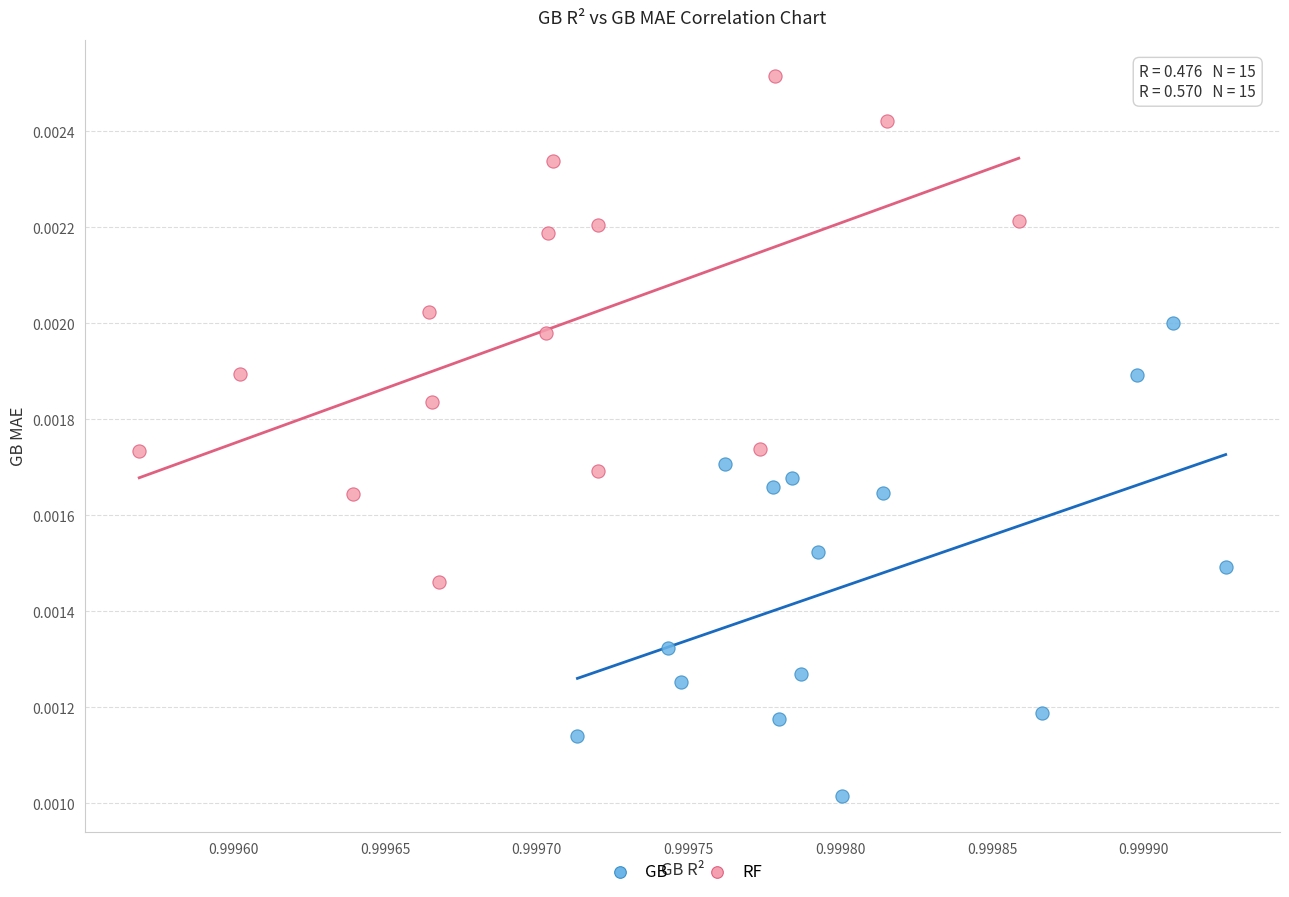

Which series has the largest Y range (max minus min)?

RF